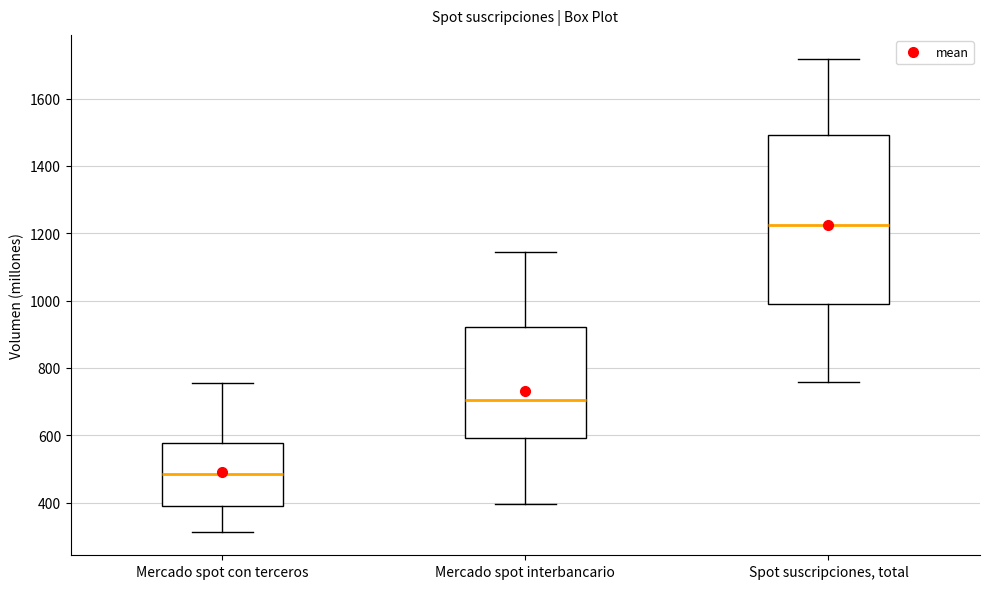

Reading left to right, read every box against the y-axis: the position of its median line, the range the box covers, and the ends of its whiskers. The values are not printed on the chart, so give them approximately, as read against the axis.

Mercado spot con terceros: median 480, box 380 to 580, whiskers 320 to 760
Mercado spot interbancario: median 700, box 600 to 920, whiskers 400 to 1140
Spot suscripciones, total: median 1220, box 1000 to 1500, whiskers 760 to 1720